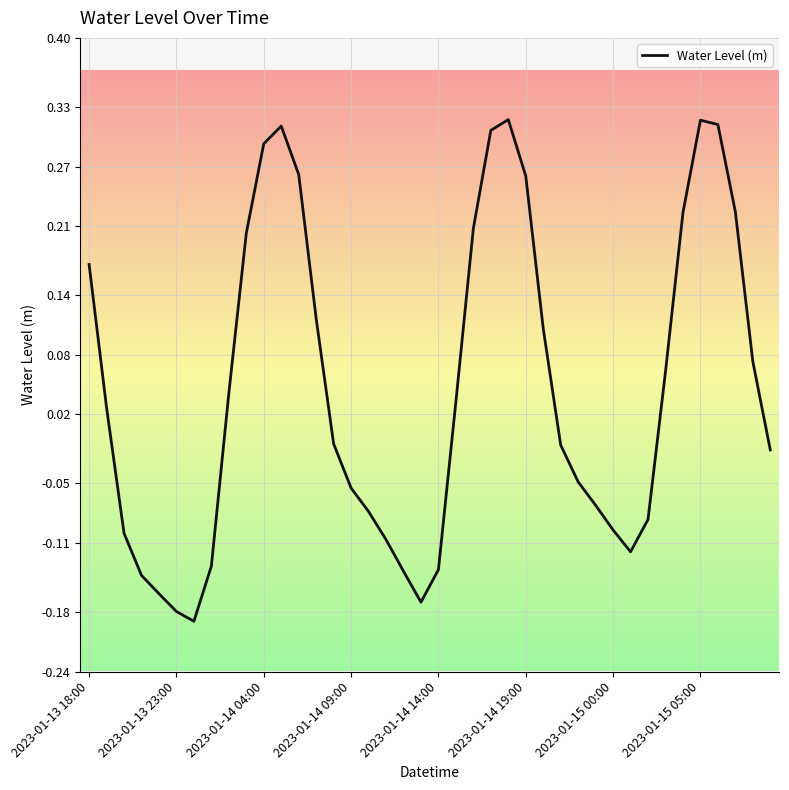

What is the difference between the maximum and minimum values?

0.5